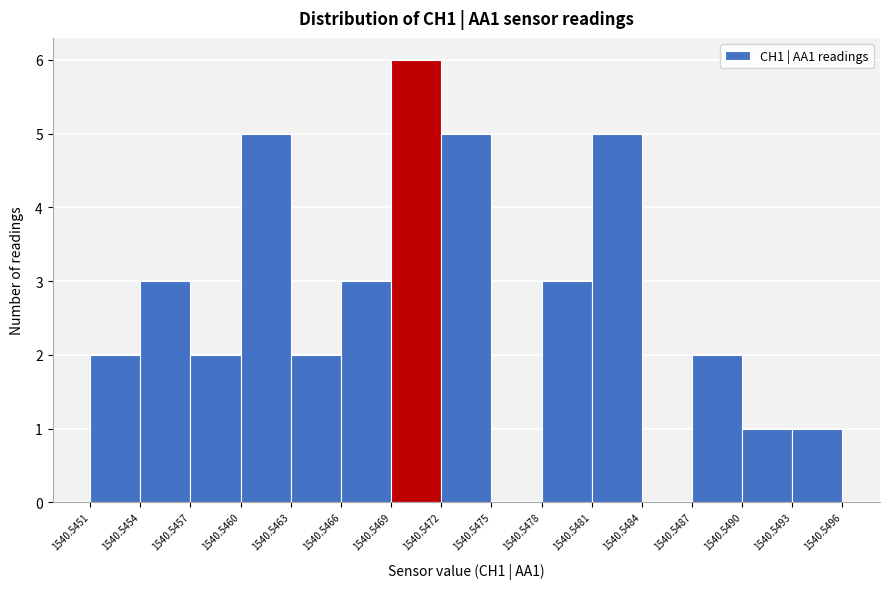

Over which range of the x-axis is the bar tallest?

1540.5469 to 1540.5472